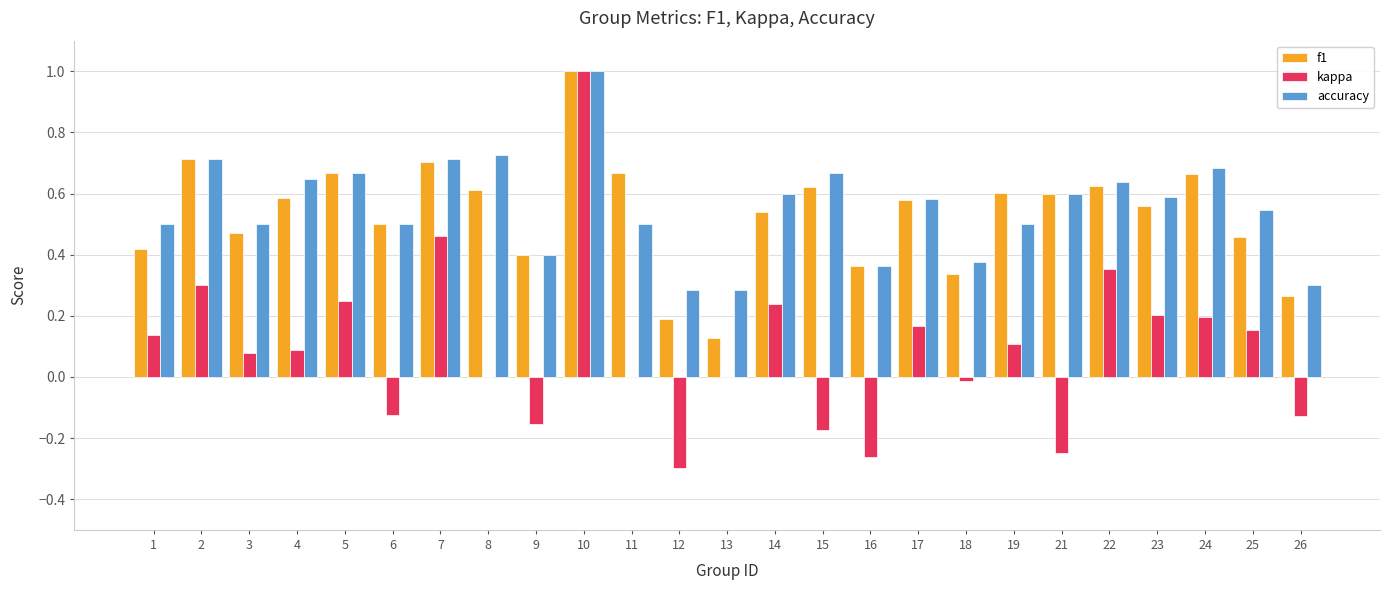

How many data points does each series have?

25